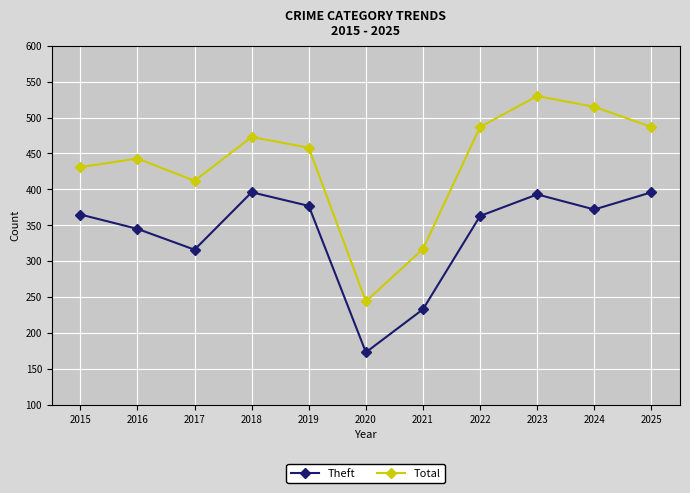

True or false: Theft and Total intersect in this chart.

False